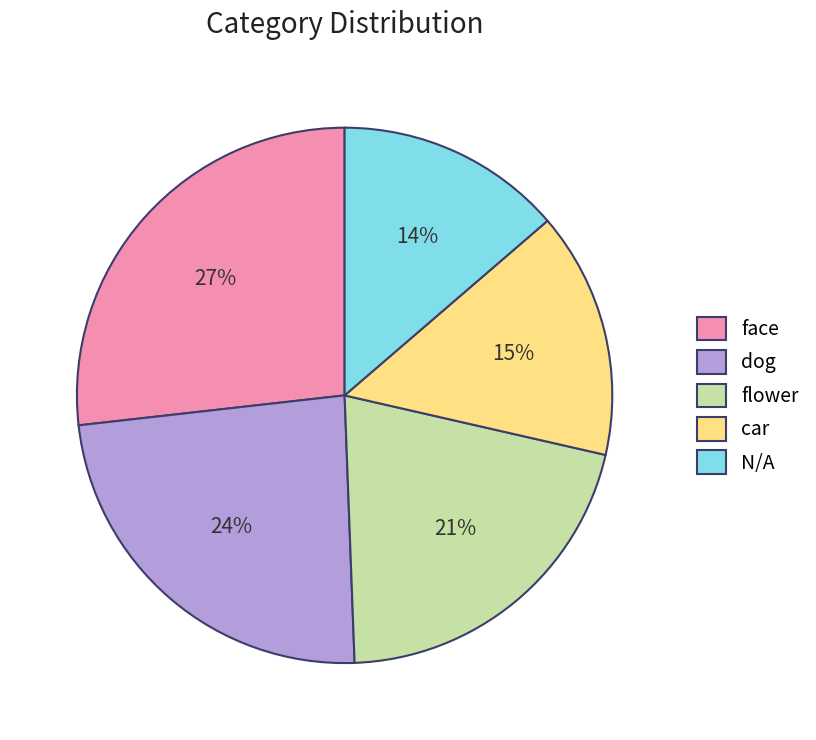

Approximately how many times larger is the value at dog compared to flower?

1.1